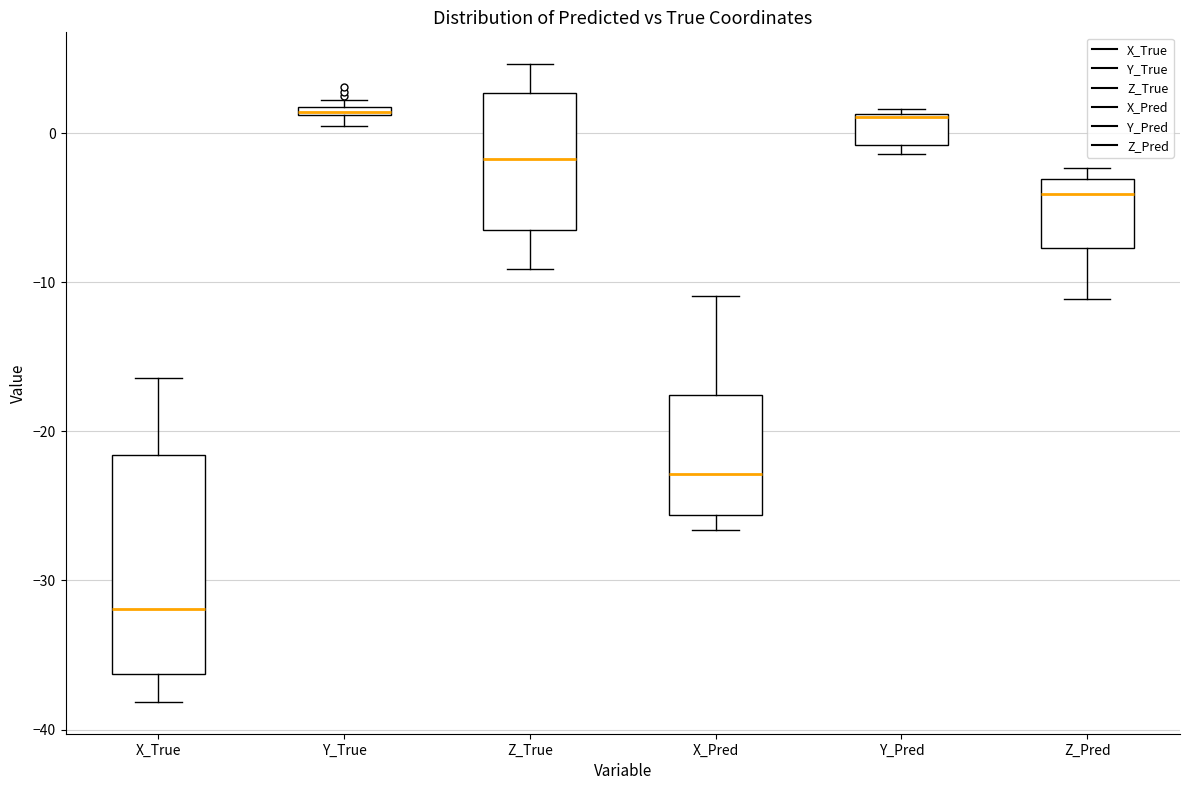

Comparing the boxes themselves (not the whiskers), which one is the tallest?

X_True